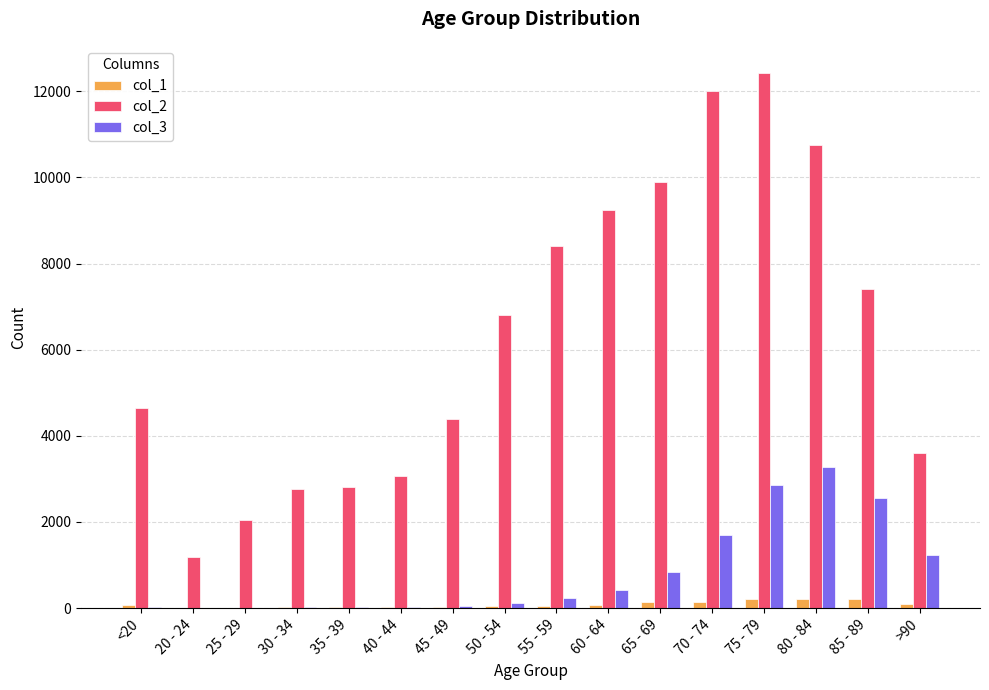

True or false: col_1 has a value of 153 at 70 - 74.

True